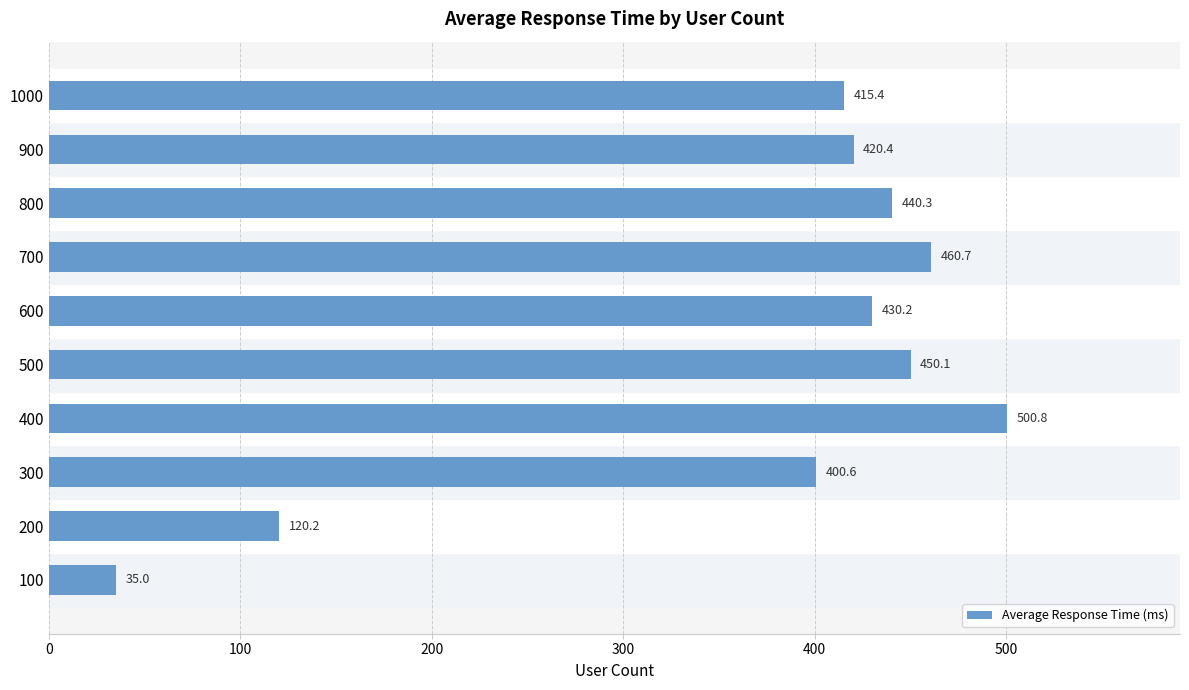

Where is the data nearest to the value 267?

300